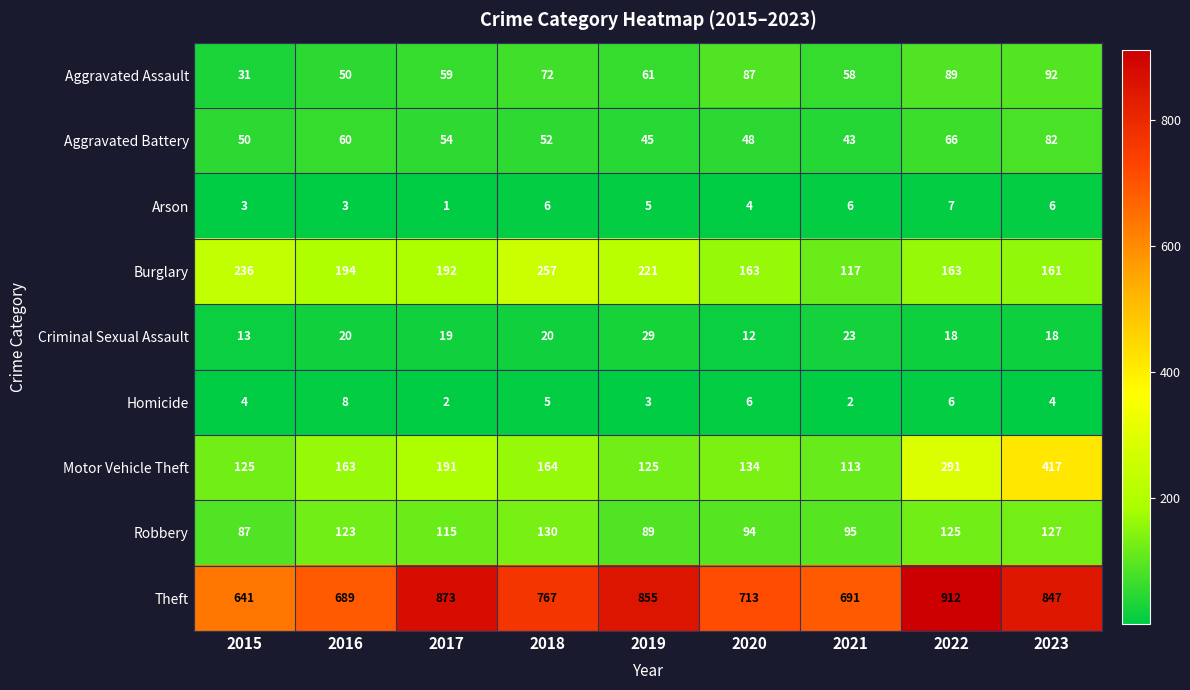

Which series has the widest spread of values?

Motor Vehicle Theft